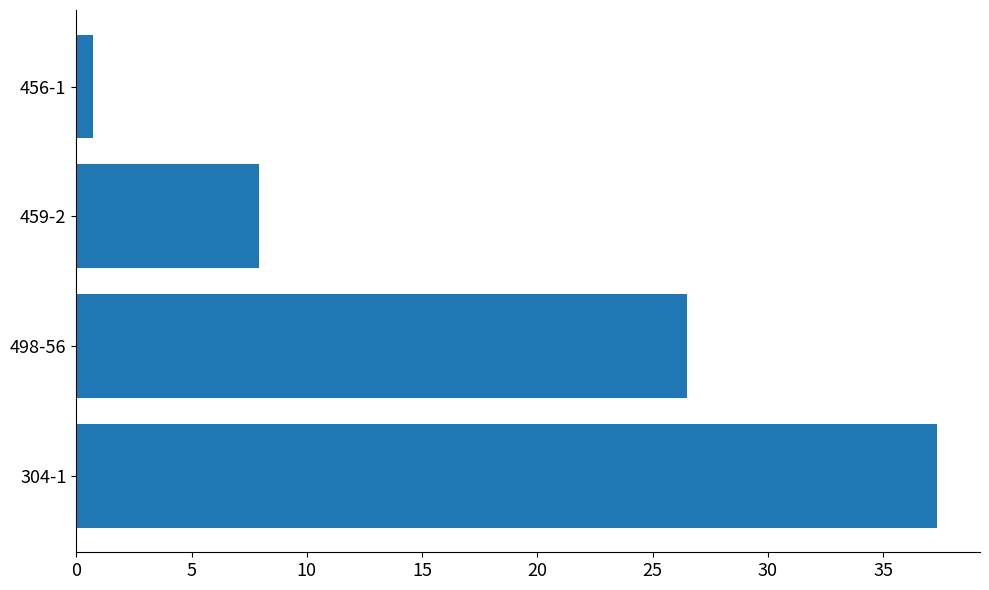

List the labels in order of value, largest first.

304-1, 498-56, 459-2, 456-1